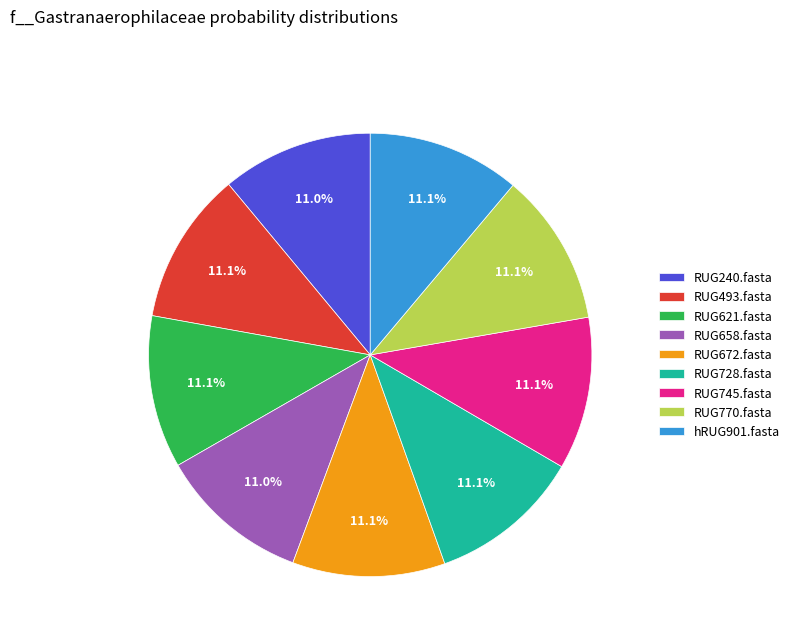

The RUG770.fasta slice represents 1% of the pie. True or false?

False